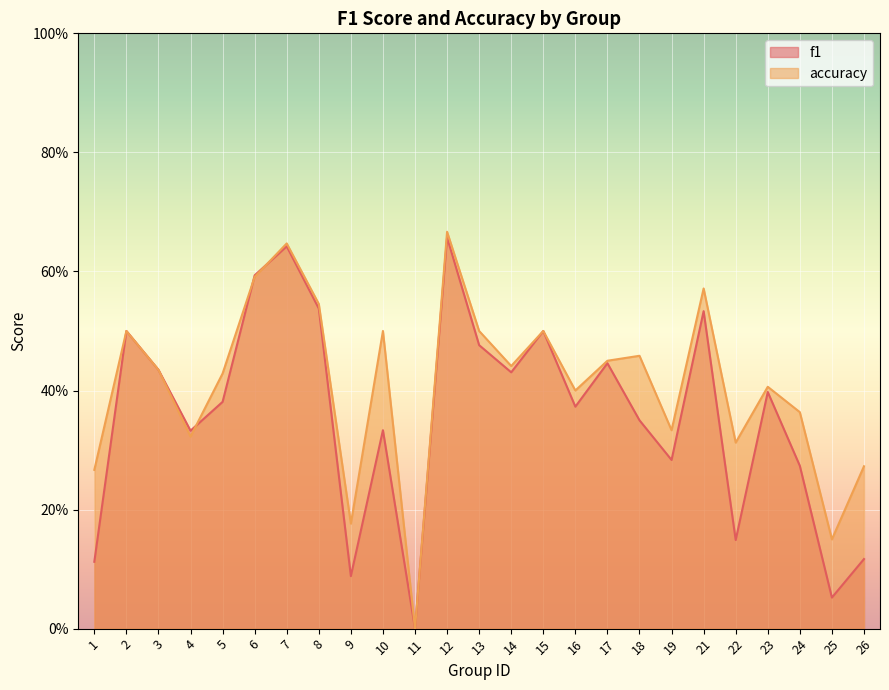

Read the f1 value at 4.

0.3